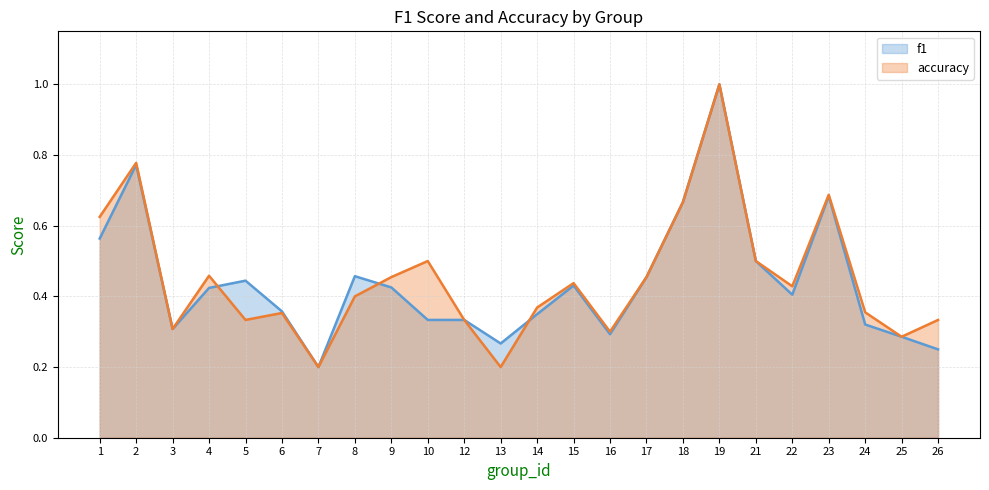

What is the average value of the f1 series?

0.4